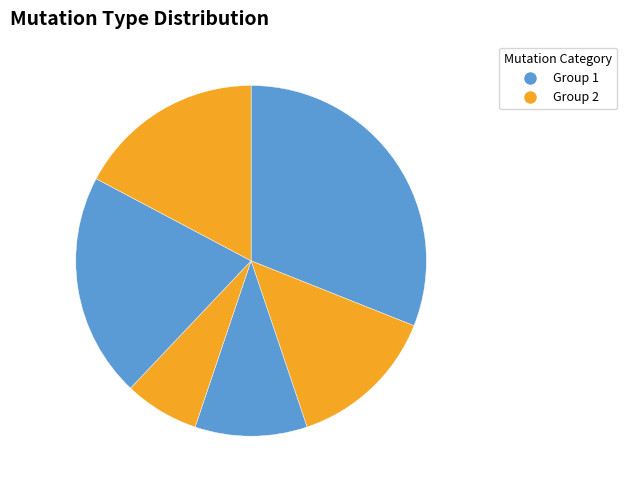

How many slices are in this pie chart?

6